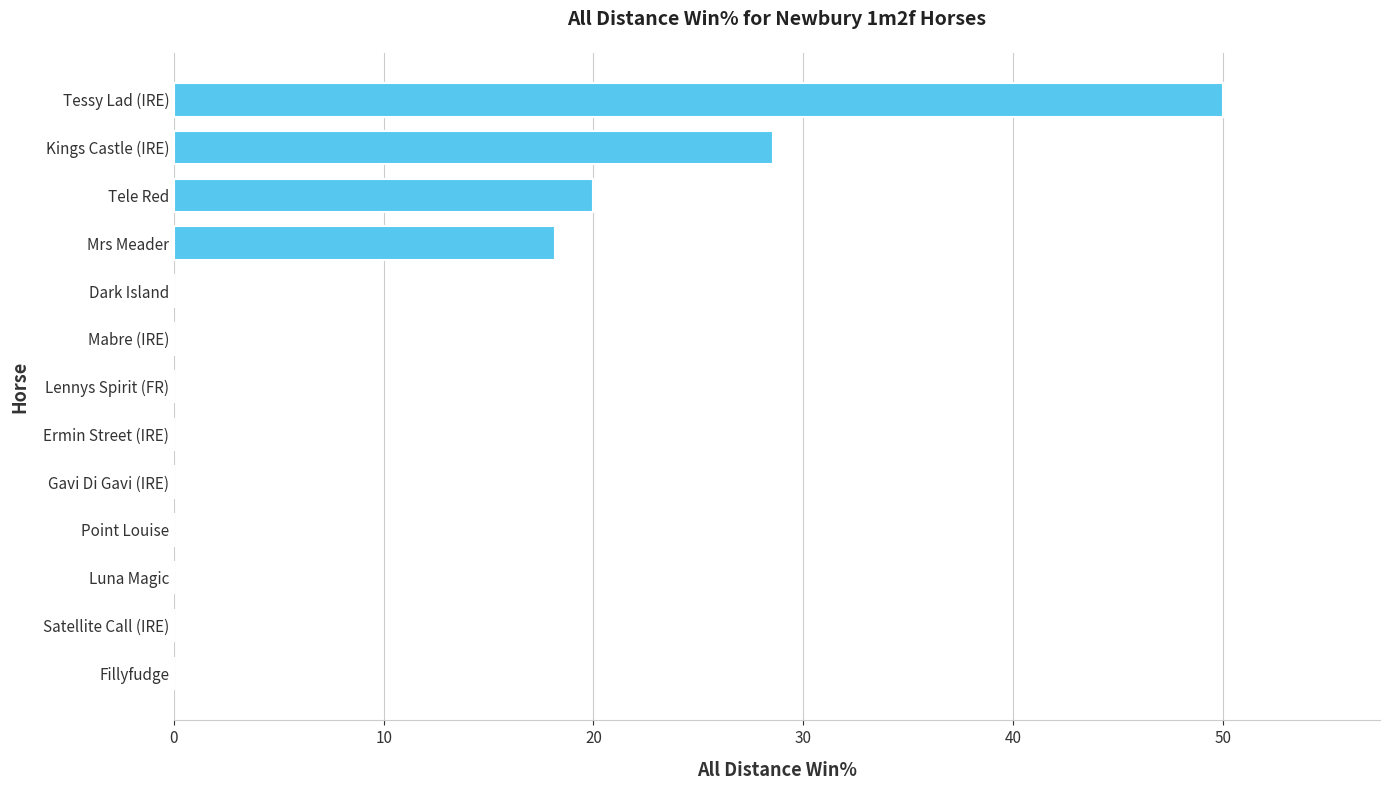

What is the change in value from Mrs Meader to Lennys Spirit (FR)?

-18.2